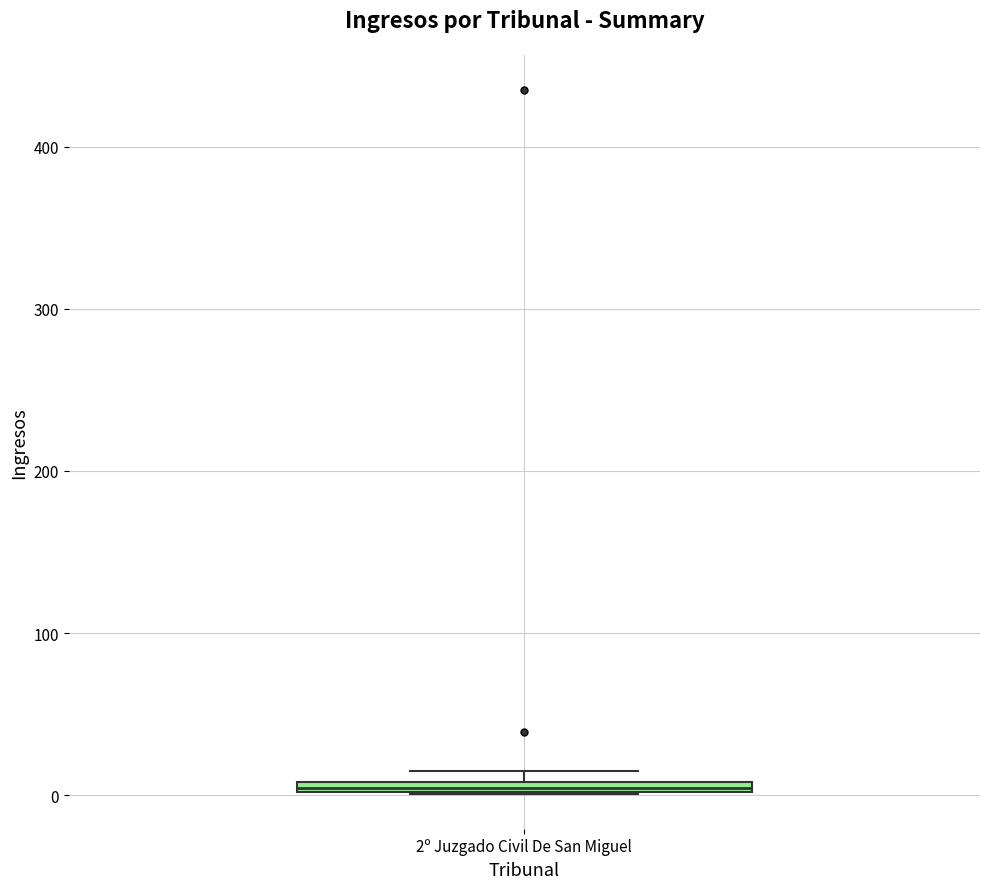

Where is the upper edge of the box for 2º Juzgado Civil De San Miguel on the y-axis? The values are not printed on the chart, so give them approximately, as read against the axis.

10